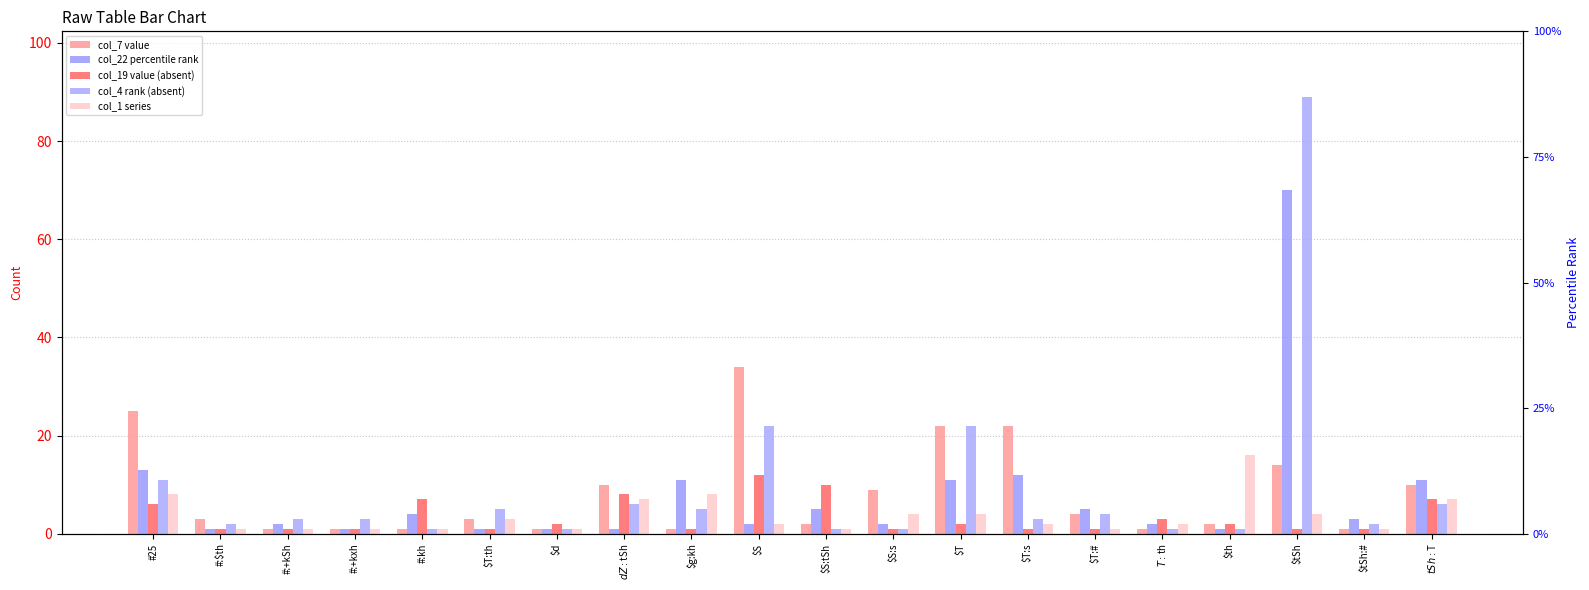

Where is col_7 nearest to the value 17?

$tSh